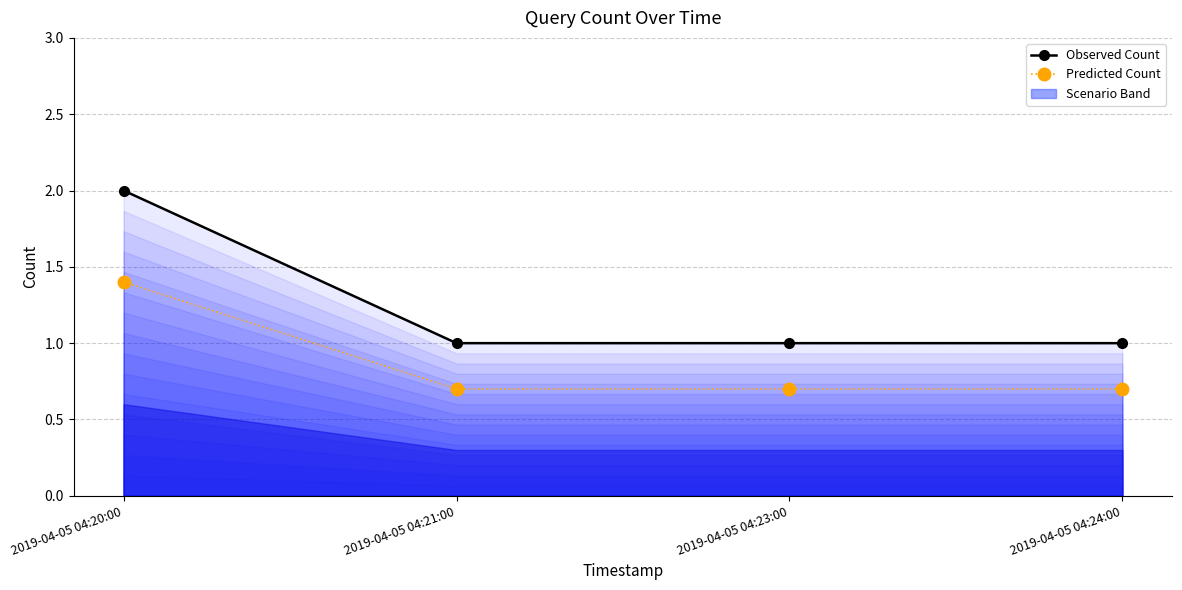

Which series changed the most between 2019-04-05 04:20:00 and 2019-04-05 04:24:00?

Observed Count